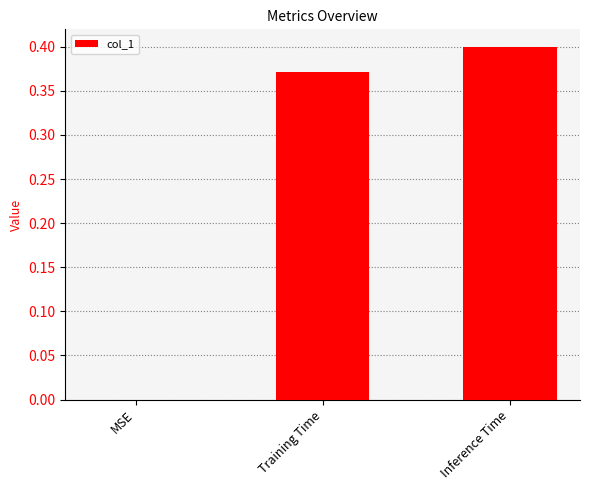

At which category does the chart reach its peak across all series?

Inference Time